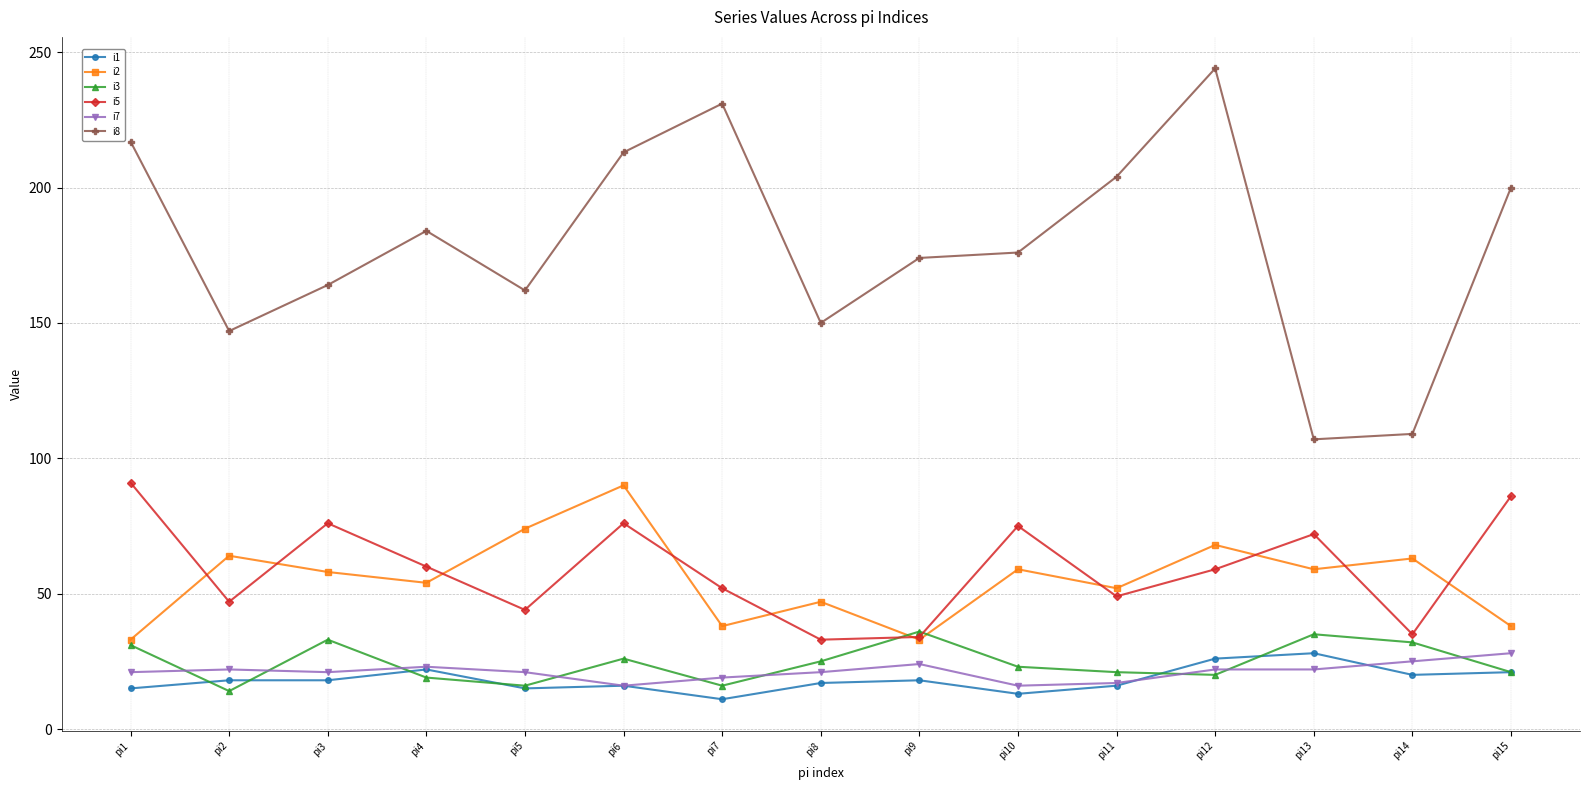

Which series has the widest spread of values?

i8